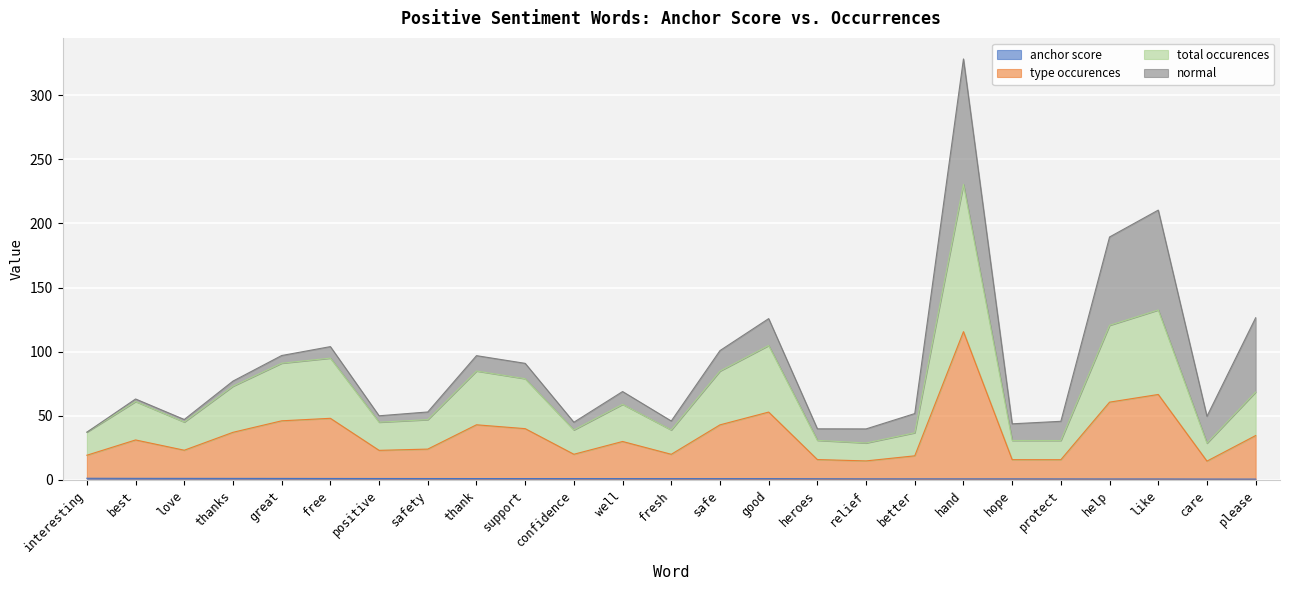

Between love and relief, which series saw the biggest shift?

type occurences